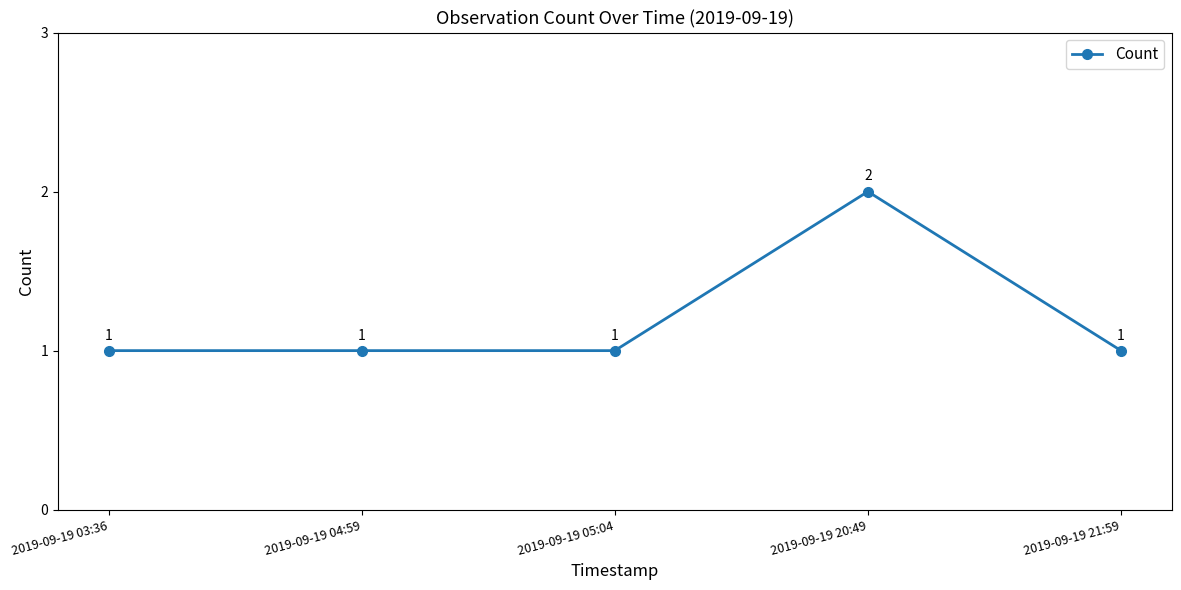

Is this an area chart (filled region under the line)?

No